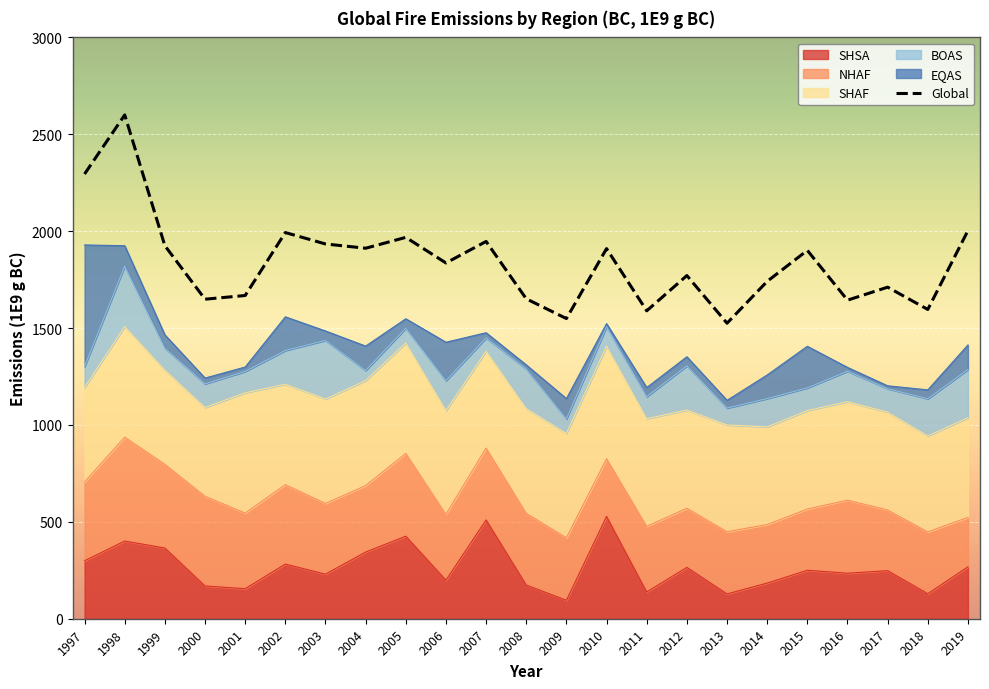

True or false: Global and SHAF cross at least once.

False